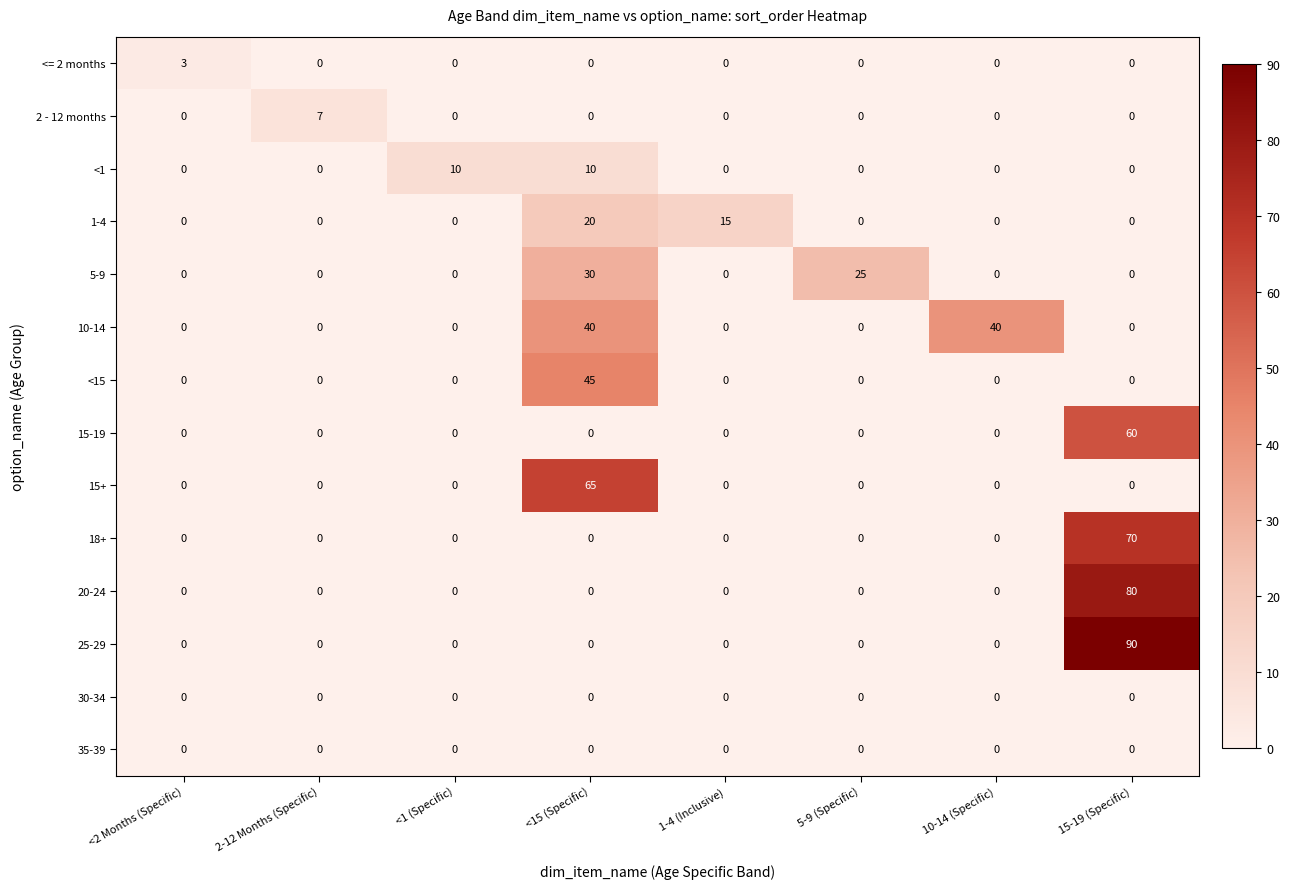

How many categories are shown in the chart?

8